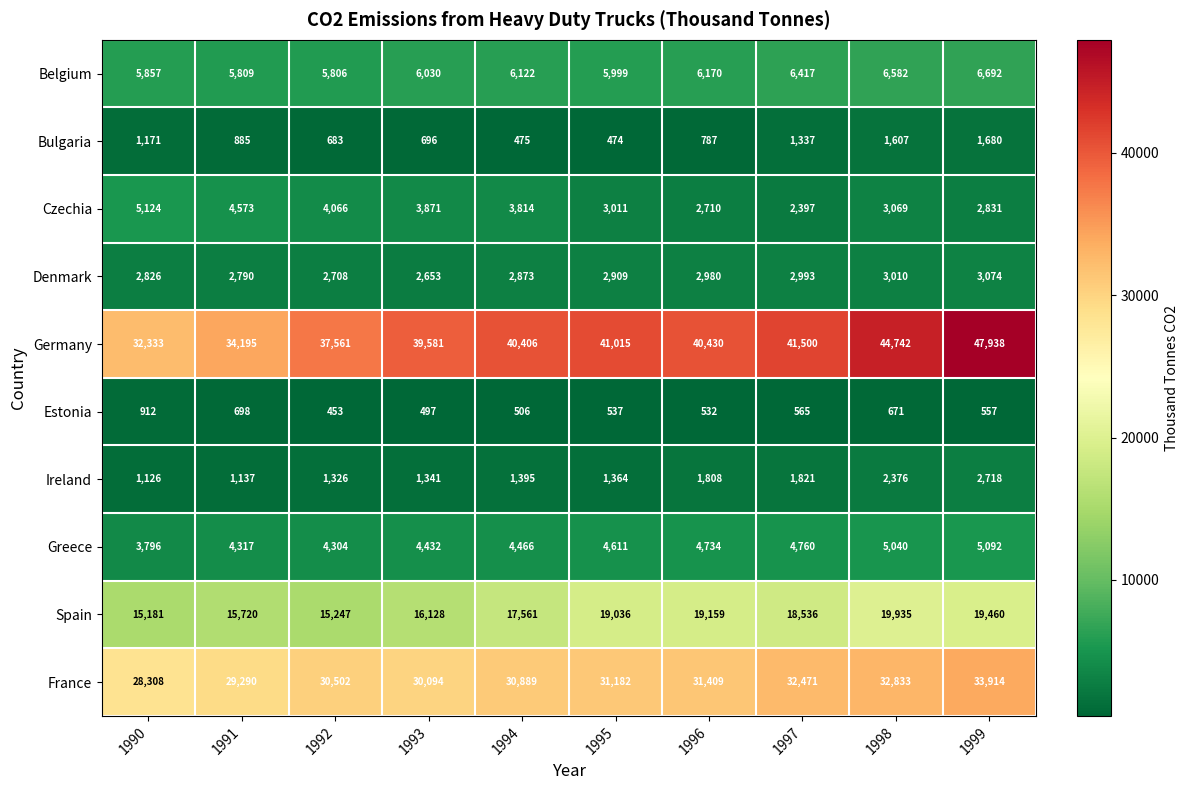

What is the minimum value shown in the chart?

453